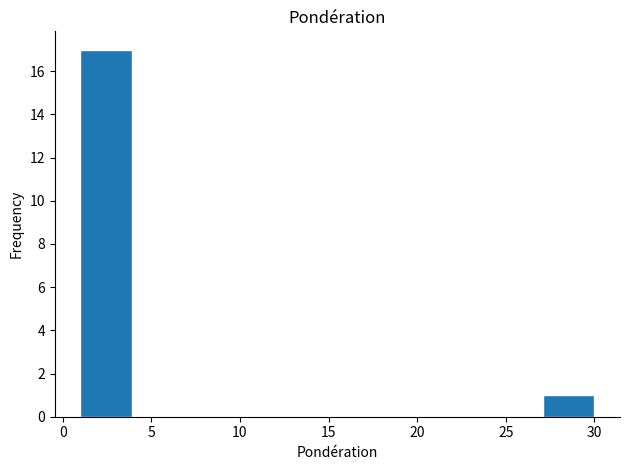

Which range on the x-axis has the tallest bar?

1.0 to 3.9